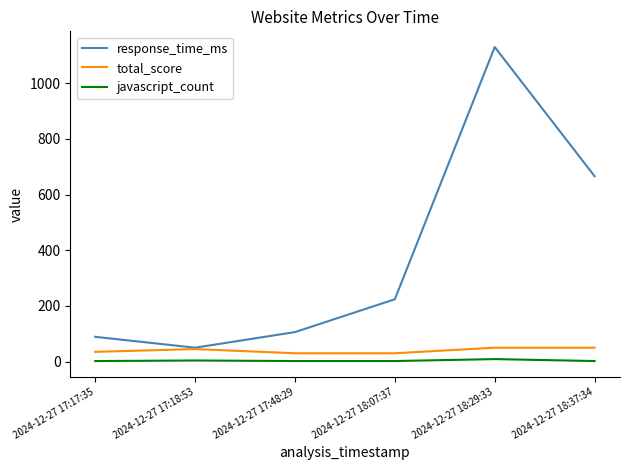

The value of total_score at 2024-12-27 18:29:33 is 50. True or false?

True